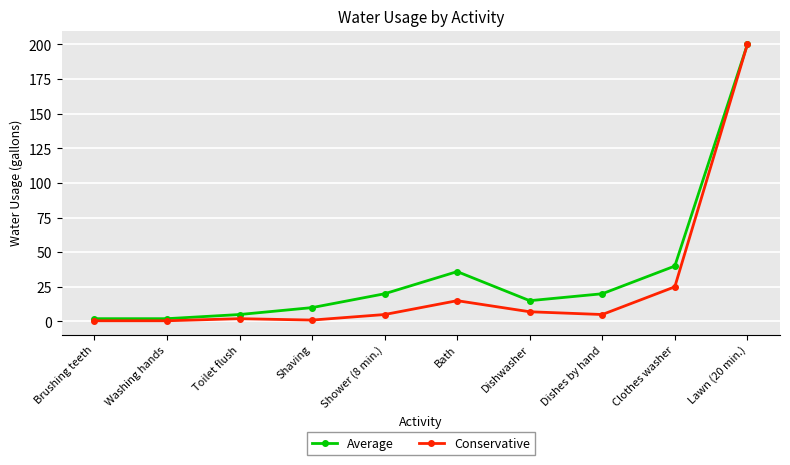

List the series in order of their overall mean, lowest first.

Conservative, Average